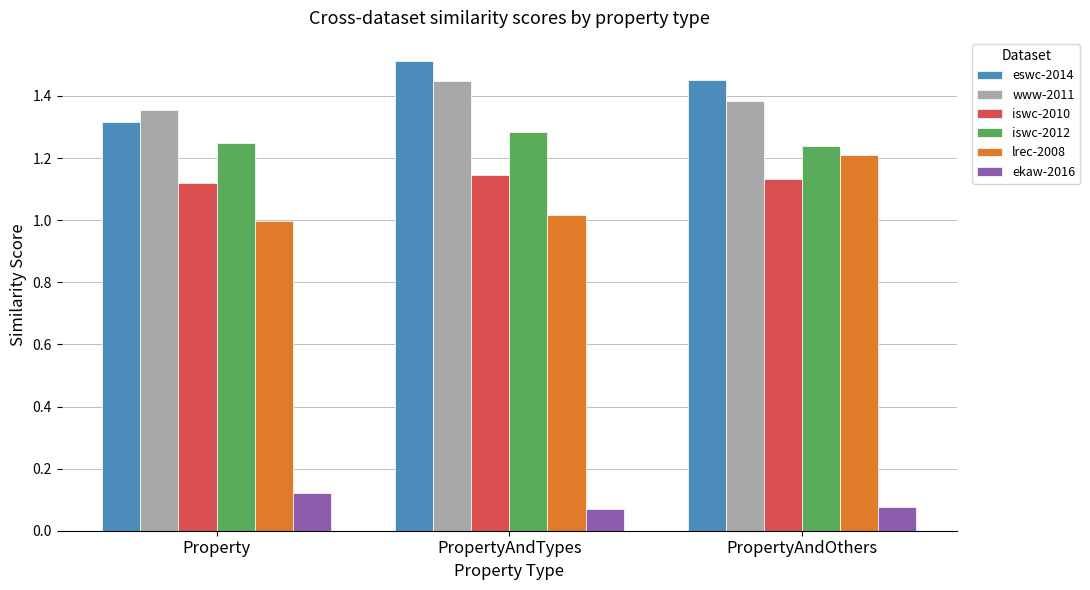

How many bars are there in total?

18